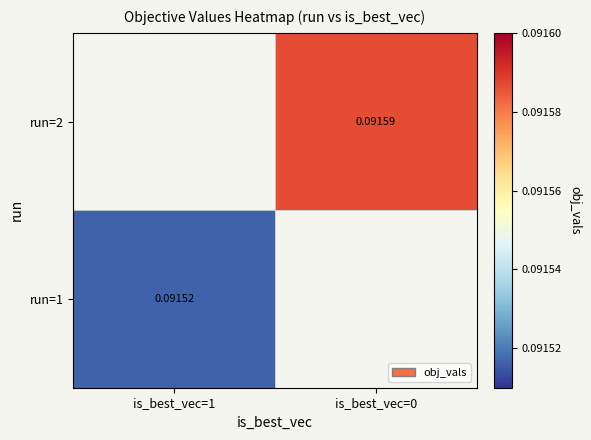

Is the value of run=1 at is_best_vec=1 greater than the value of run=2 at is_best_vec=0?

No